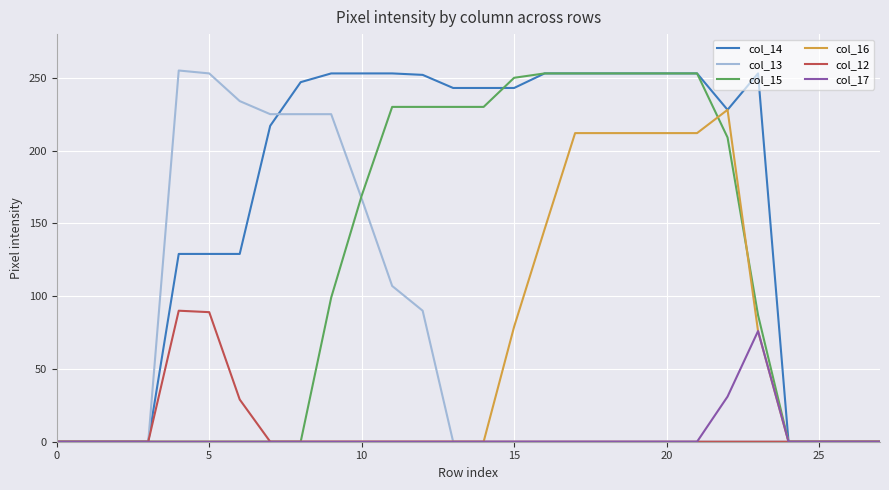

Which series has the largest total across all categories?

col_14